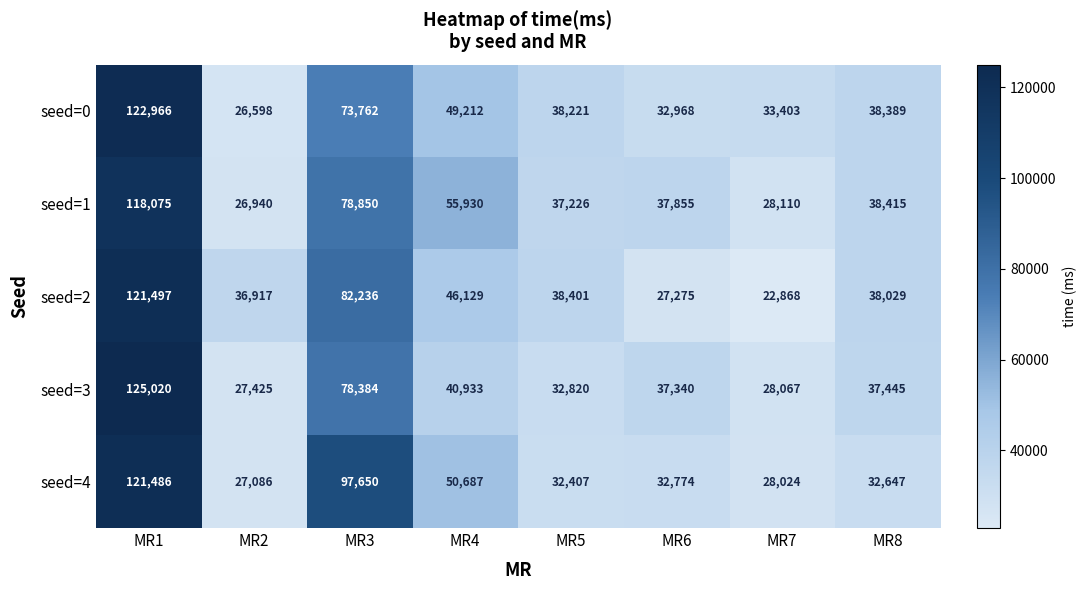

At MR7, list the series in order from largest to smallest.

seed=0, seed=1, seed=3, seed=4, seed=2